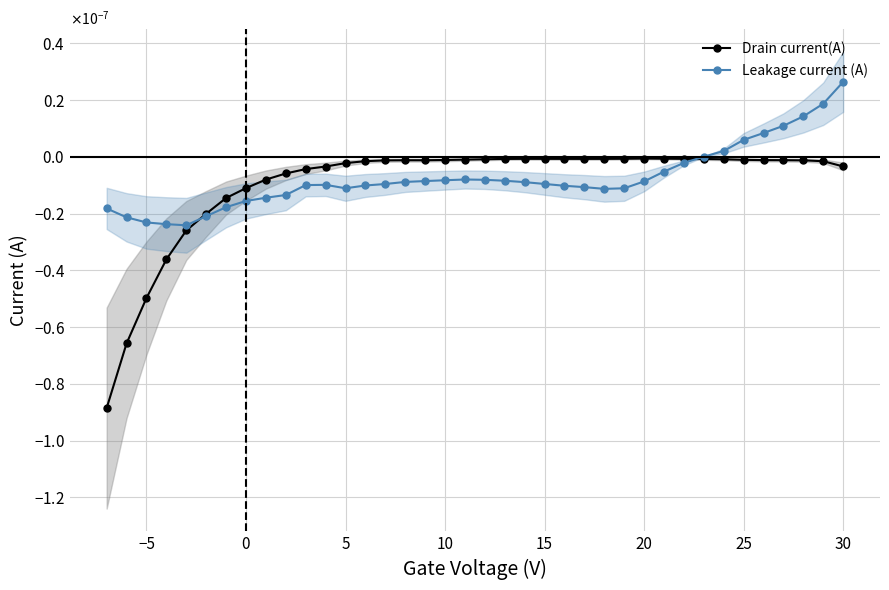

How many times do Leakage current (A) and Drain current(A) cross each other?

2